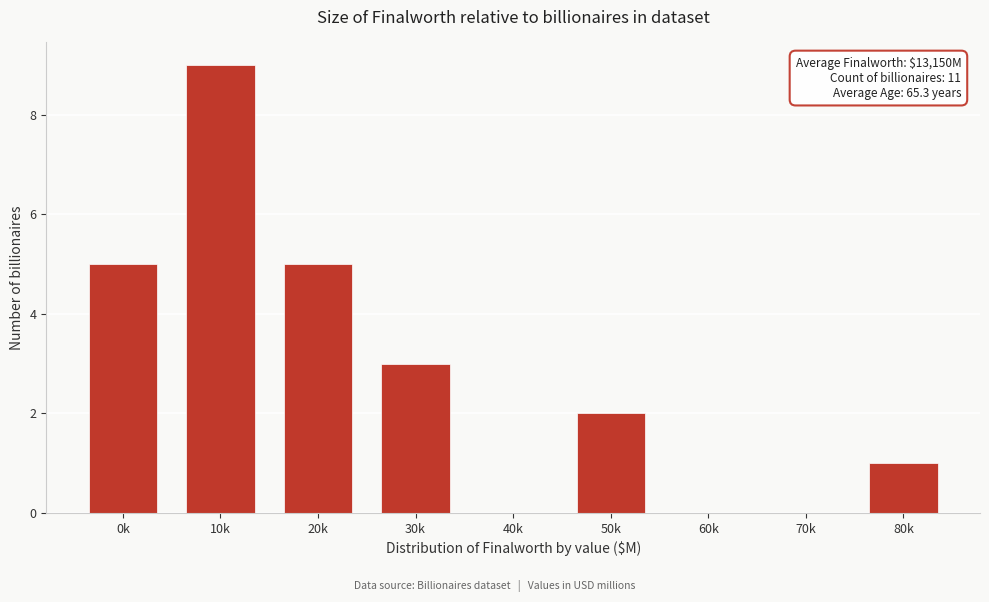

Reading left to right, transcribe all the data shown in this chart.

0k=5	10k=9	20k=5	30k=3	40k=0	50k=2	60k=0	70k=0	80k=1